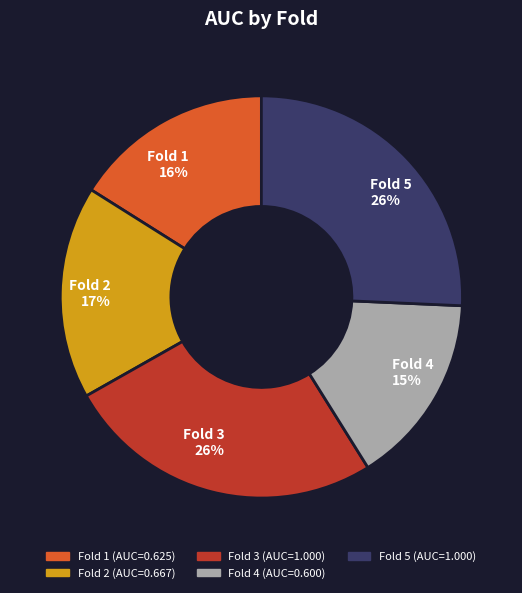

Do Fold 5 and Fold 1 together represent more than half of the pie?

No